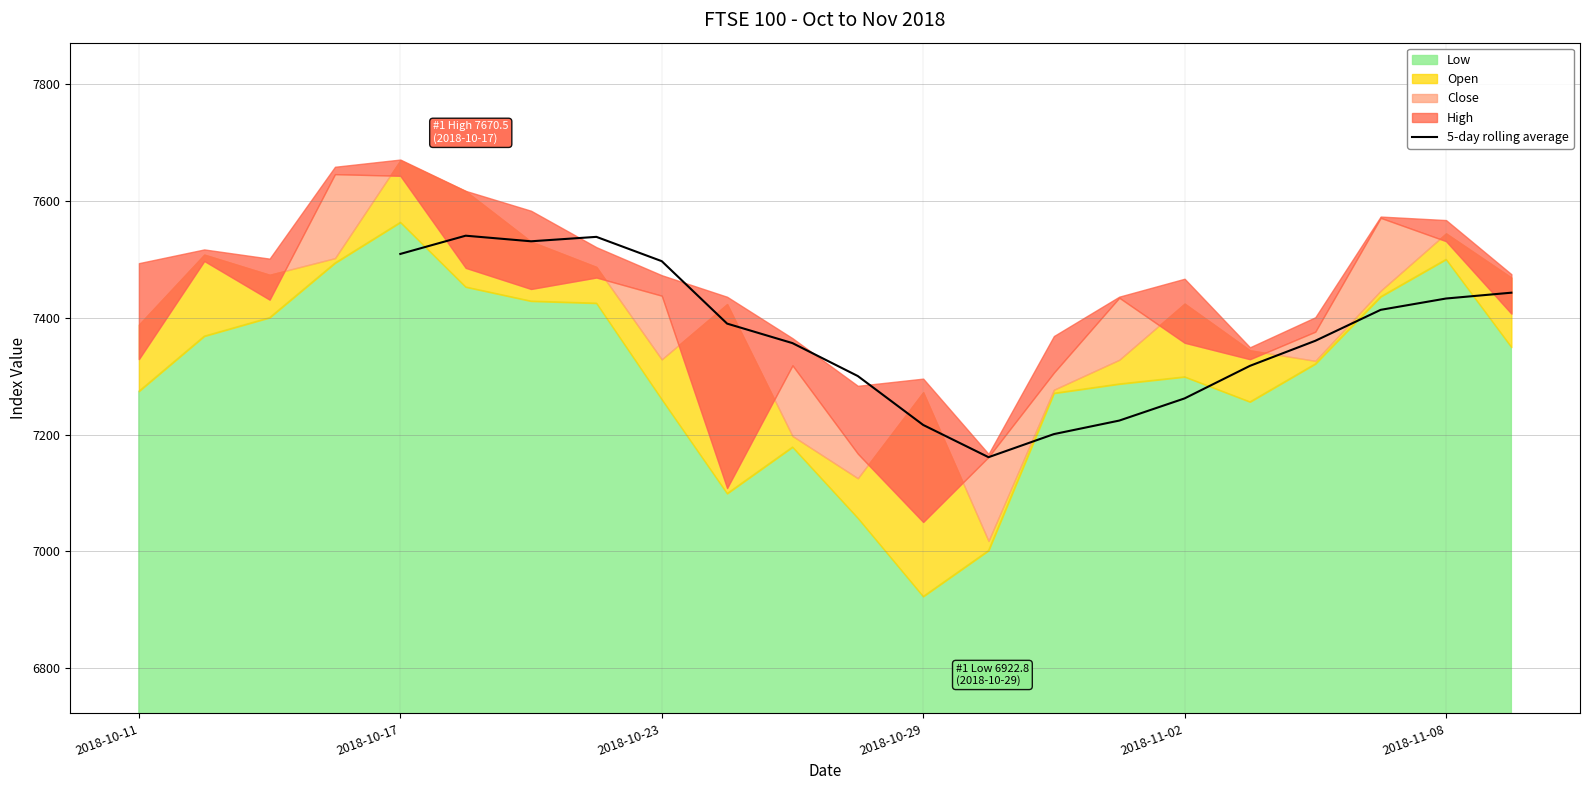

How many lines are shown in the chart?

1